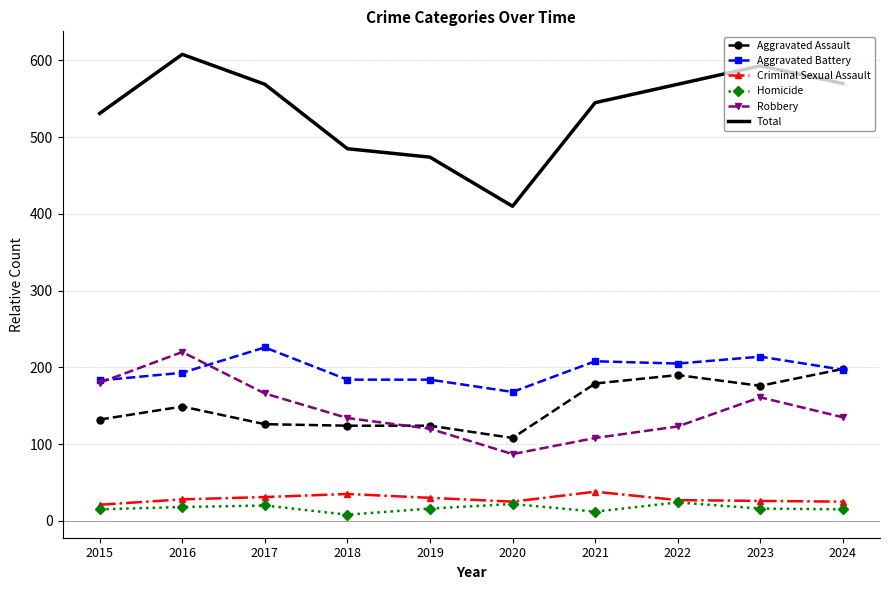

Is it true that Aggravated Battery equals 226 at 2017?

True